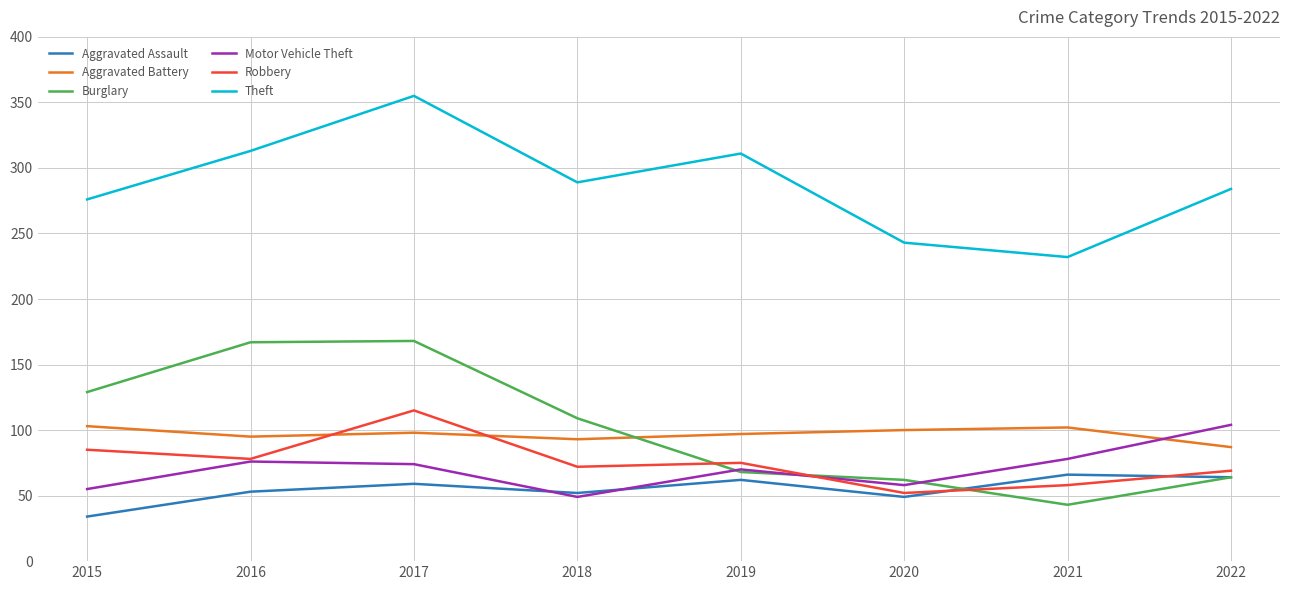

True or false: Aggravated Assault has a value of 62 at 2019.

True